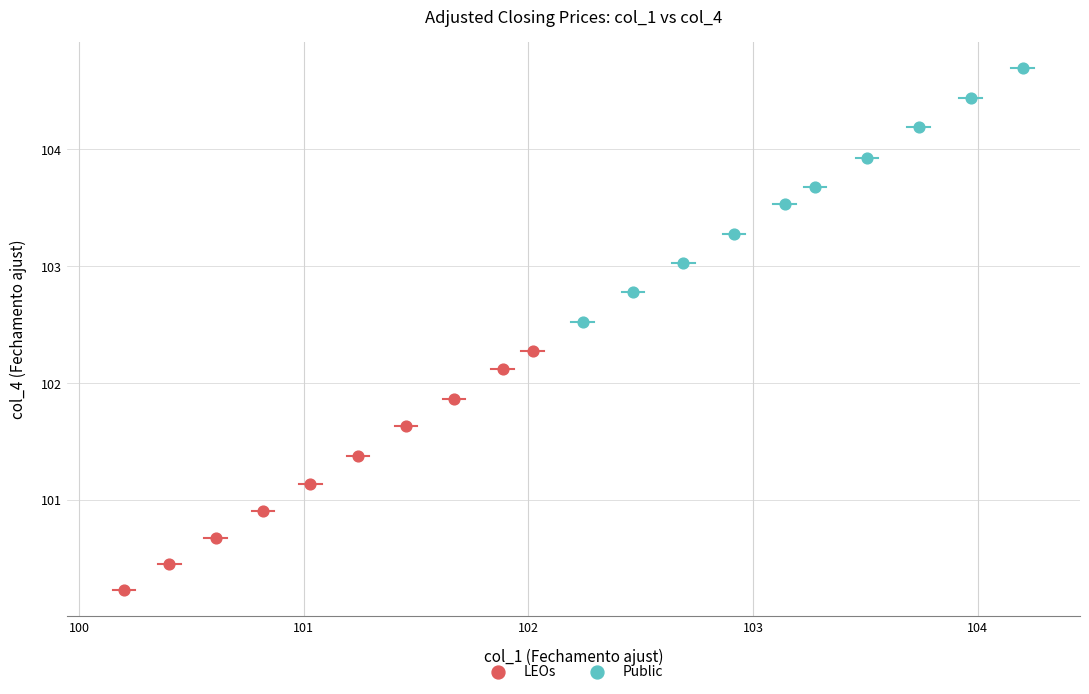

What are all the series names shown in the legend?

LEOs, Public